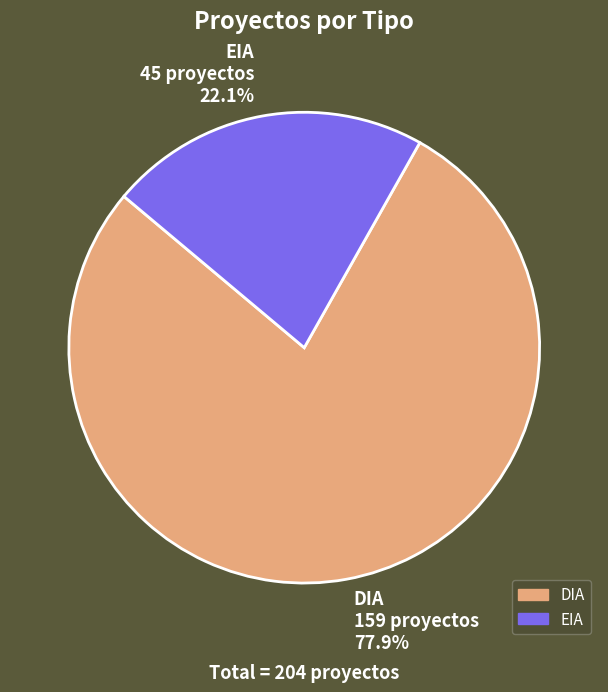

What portion of the pie excludes DIA?

22.1%